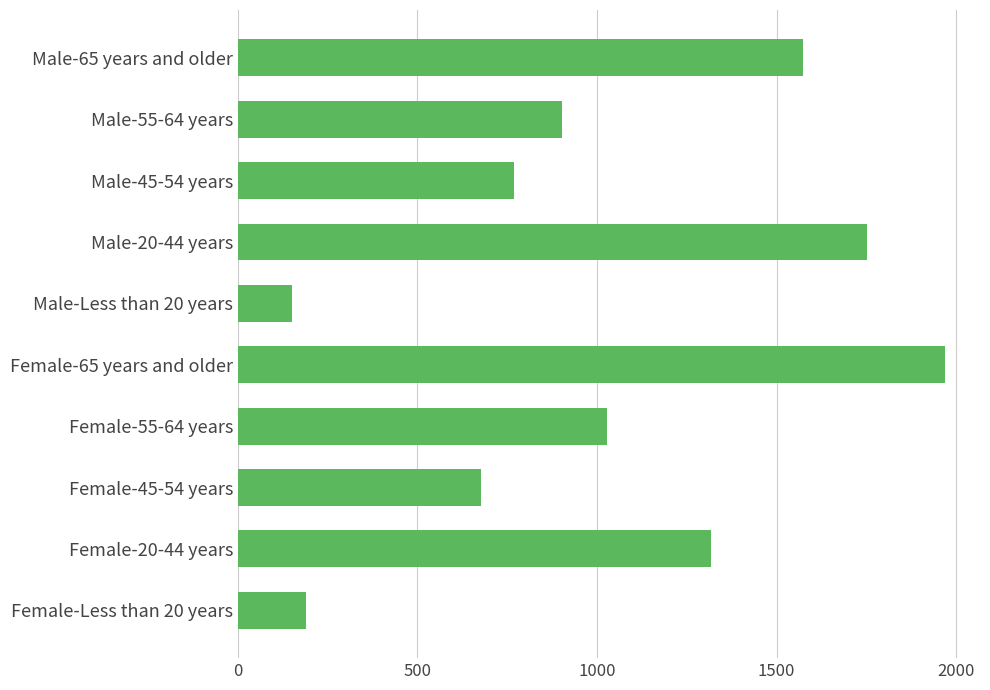

Between Male-Less than 20 years and Male-45-54 years, which is larger?

Male-45-54 years